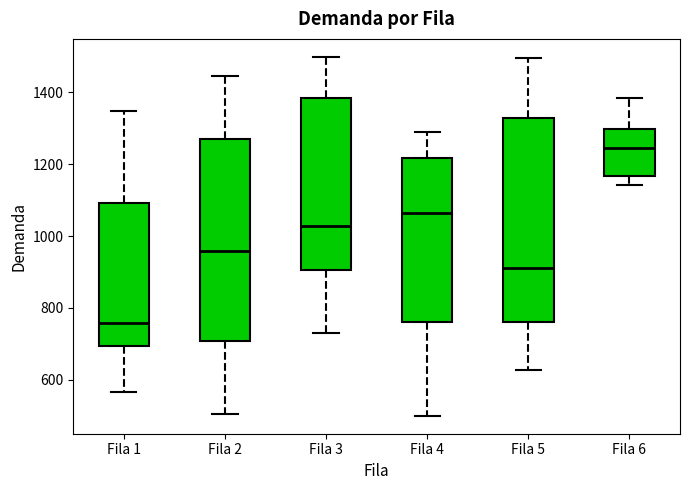

Where is the upper edge of the box for Fila 3 on the y-axis? The values are not printed on the chart, so give them approximately, as read against the axis.

1380